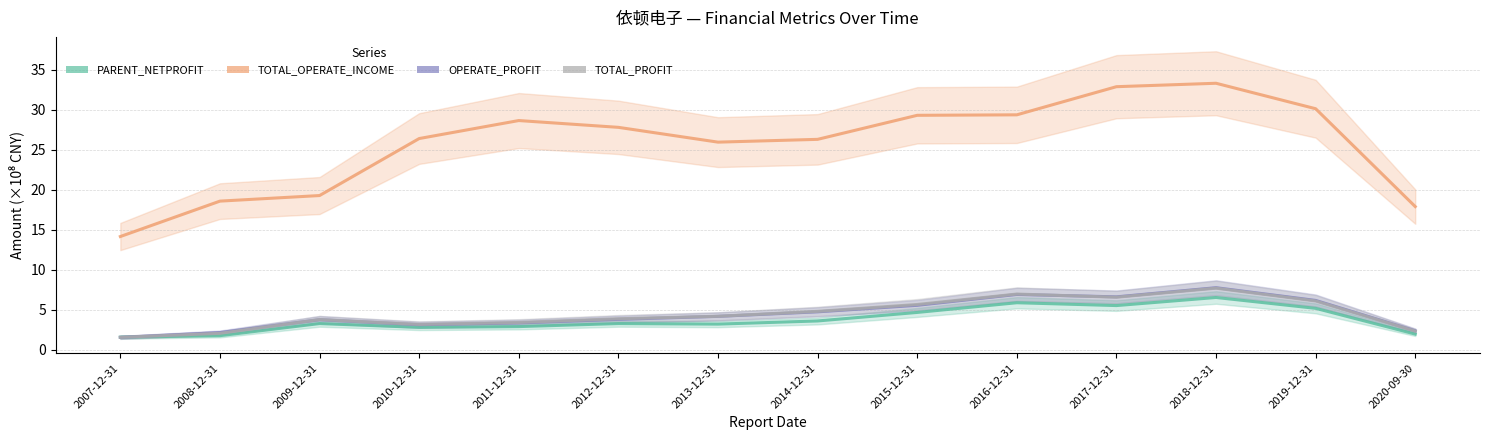

What is the label of the 5th point from the right?

2016-12-31